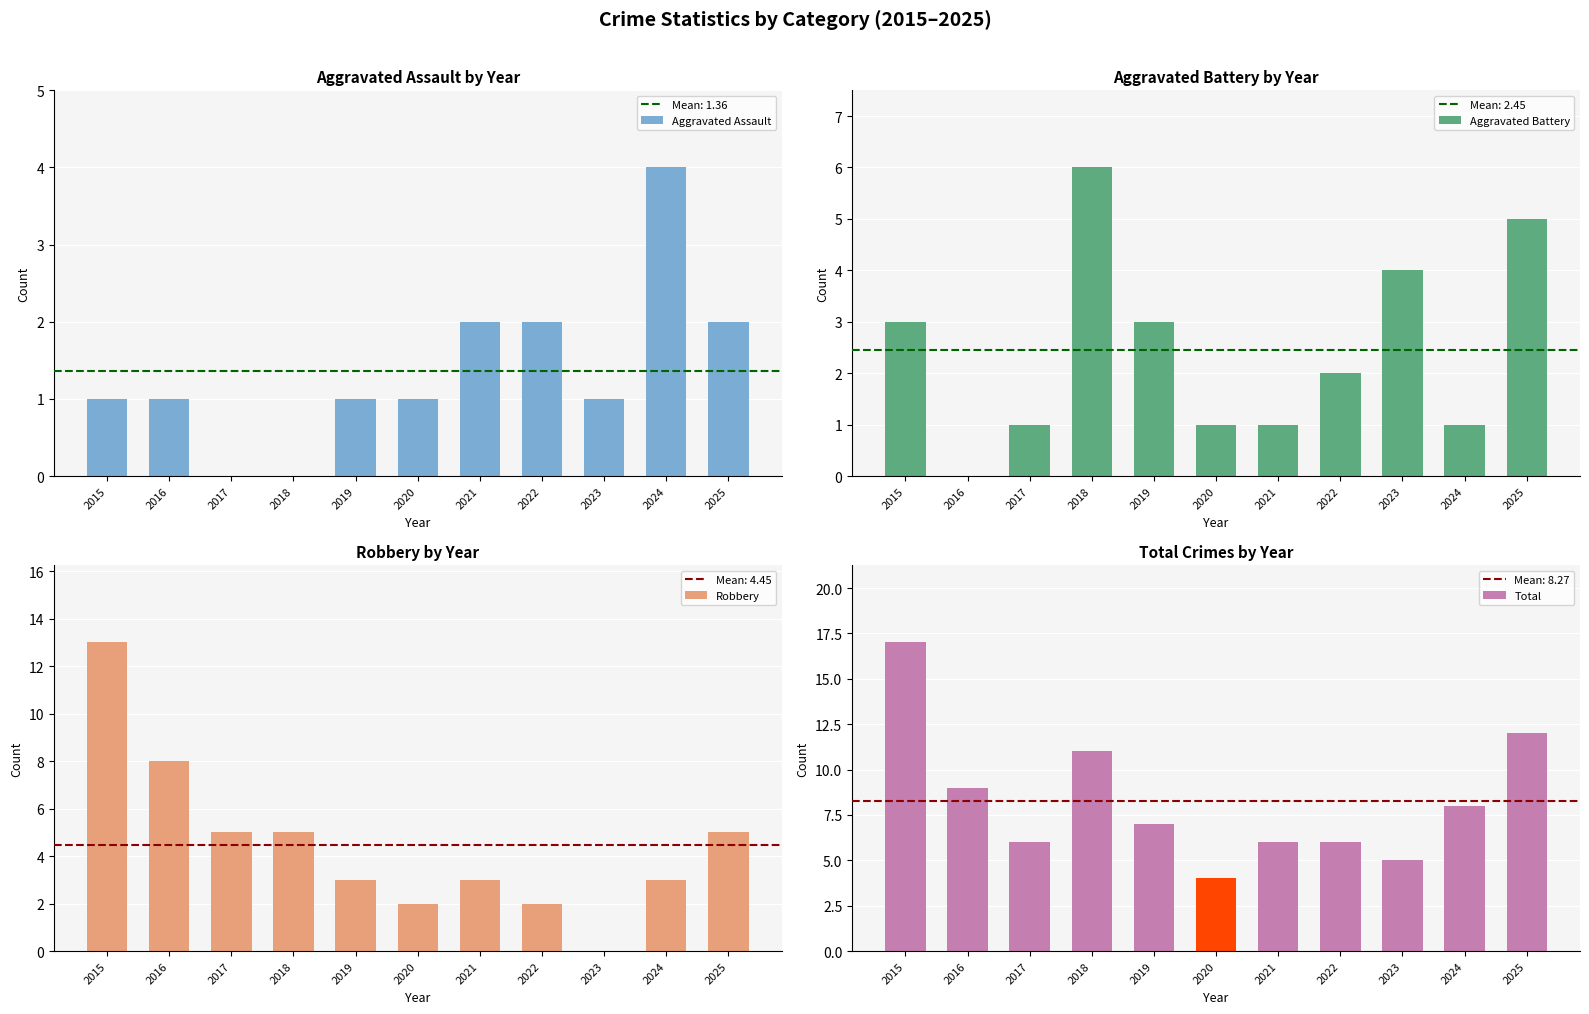

Reading right to left, extract all data points from this chart.

Aggravated Assault: 2025=2	2024=4	2023=1	2022=2	2021=2	2020=1	2019=1	2018=0	2017=0	2016=1	2015=1
Aggravated Battery: 2025=5	2024=1	2023=4	2022=2	2021=1	2020=1	2019=3	2018=6	2017=1	2016=0	2015=3
Robbery: 2025=5	2024=3	2023=0	2022=2	2021=3	2020=2	2019=3	2018=5	2017=5	2016=8	2015=13
Total: 2025=12	2024=8	2023=5	2022=6	2021=6	2020=4	2019=7	2018=11	2017=6	2016=9	2015=17